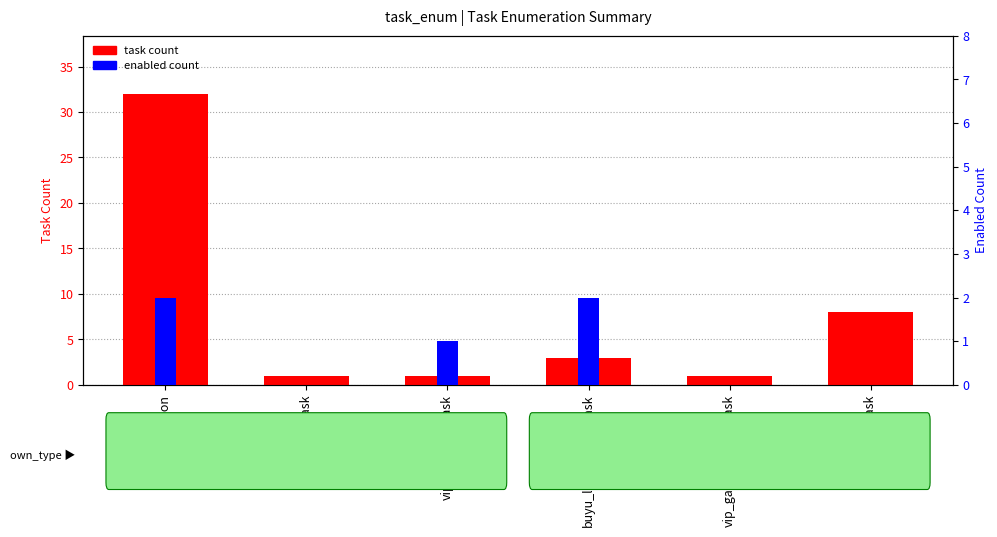

How many values in the task count series are below 3?

3